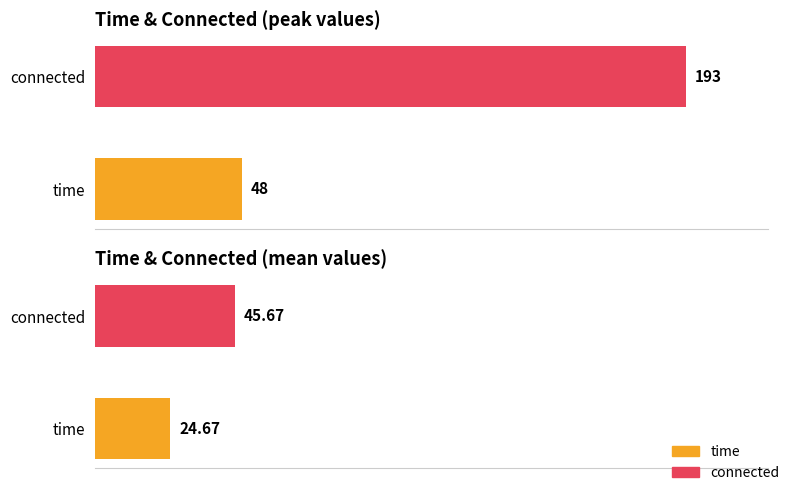

What are all the series names shown in the legend?

time, connected